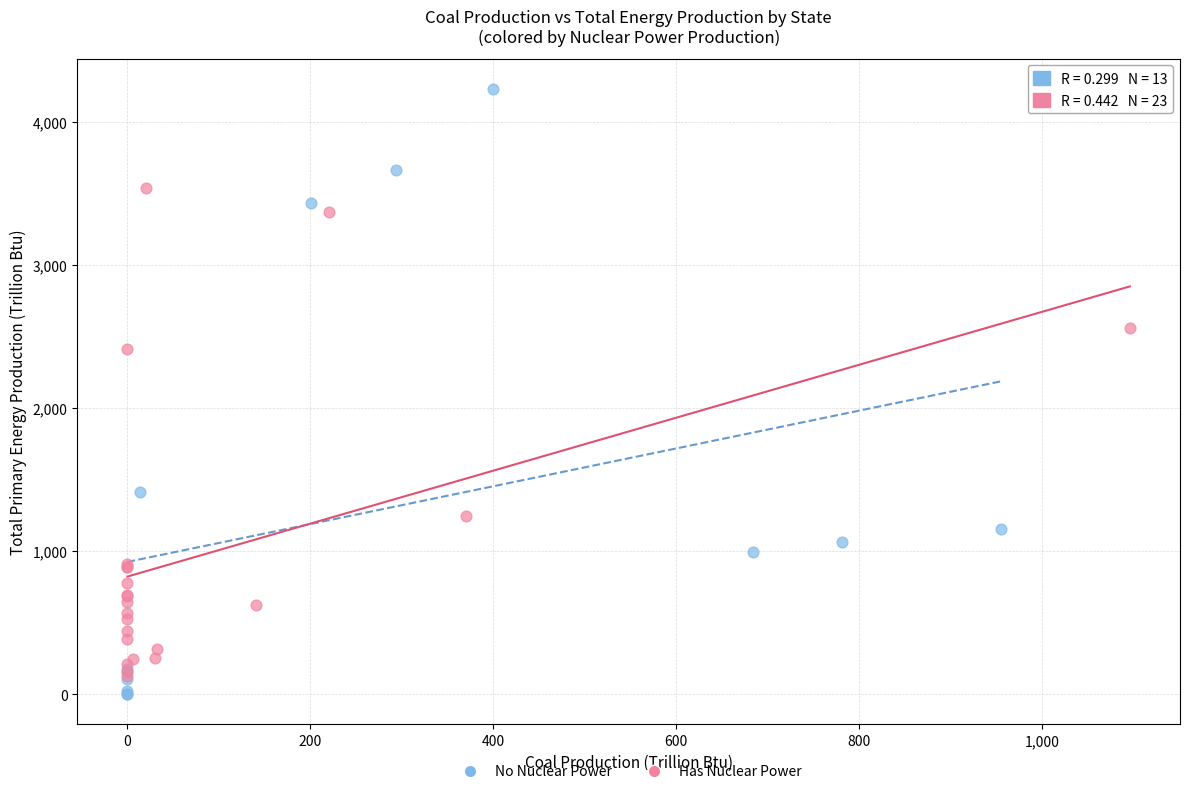

Which series contains the lowest Y value?

No Nuclear Power